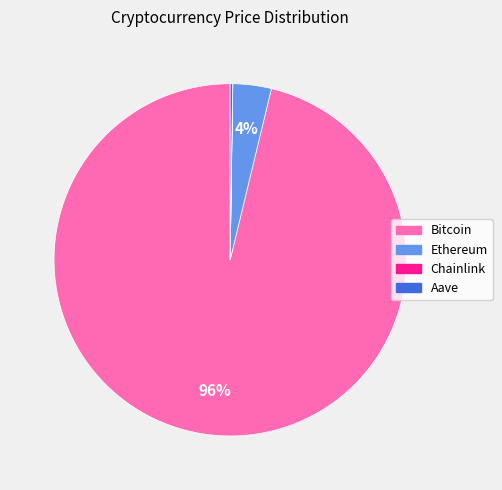

Combined, do Ethereum and Bitcoin account for over 50%?

Yes